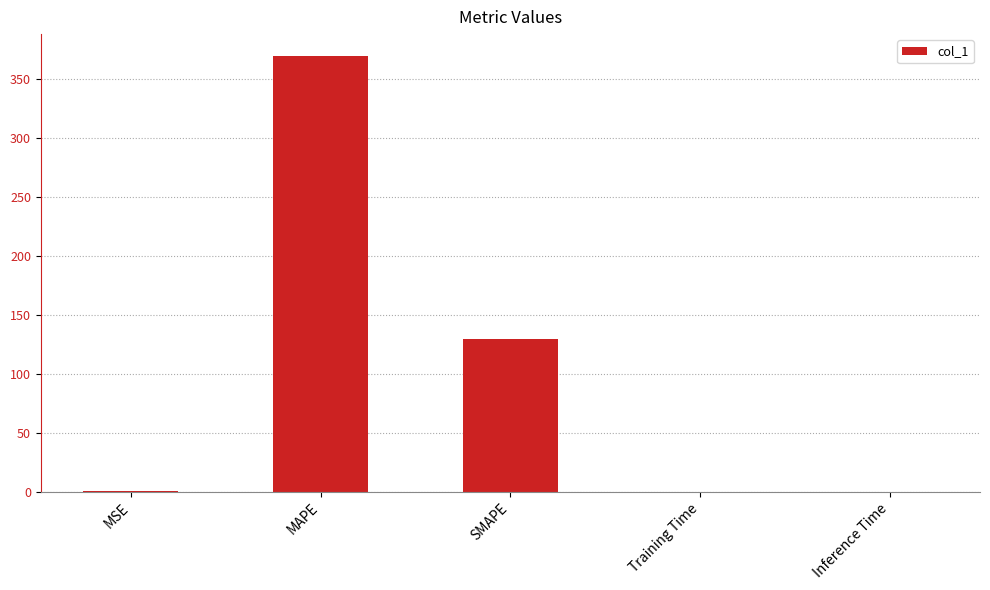

At which label is the value closest to 184?

SMAPE